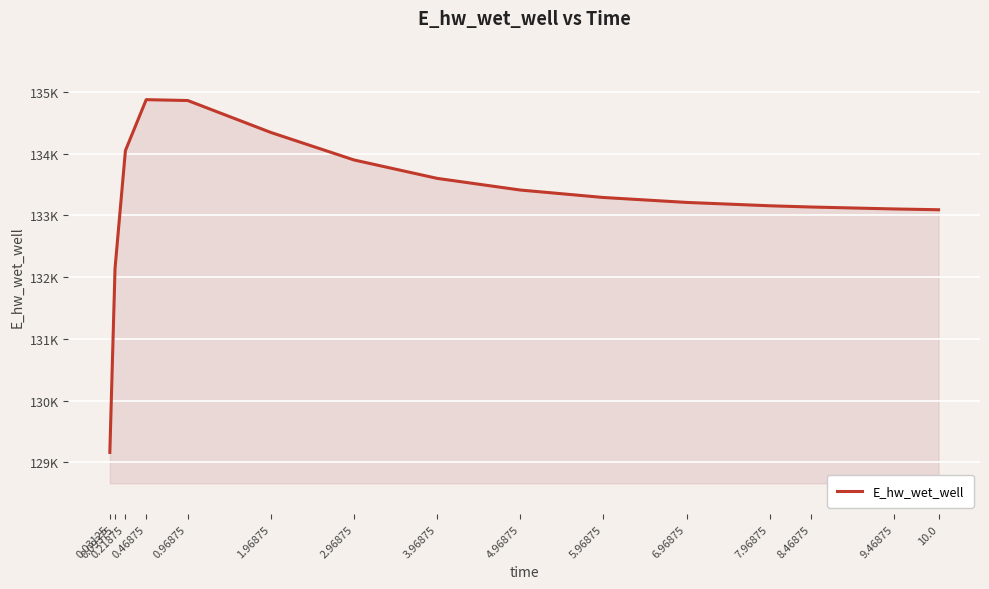

Does the chart have visible grid lines?

Yes